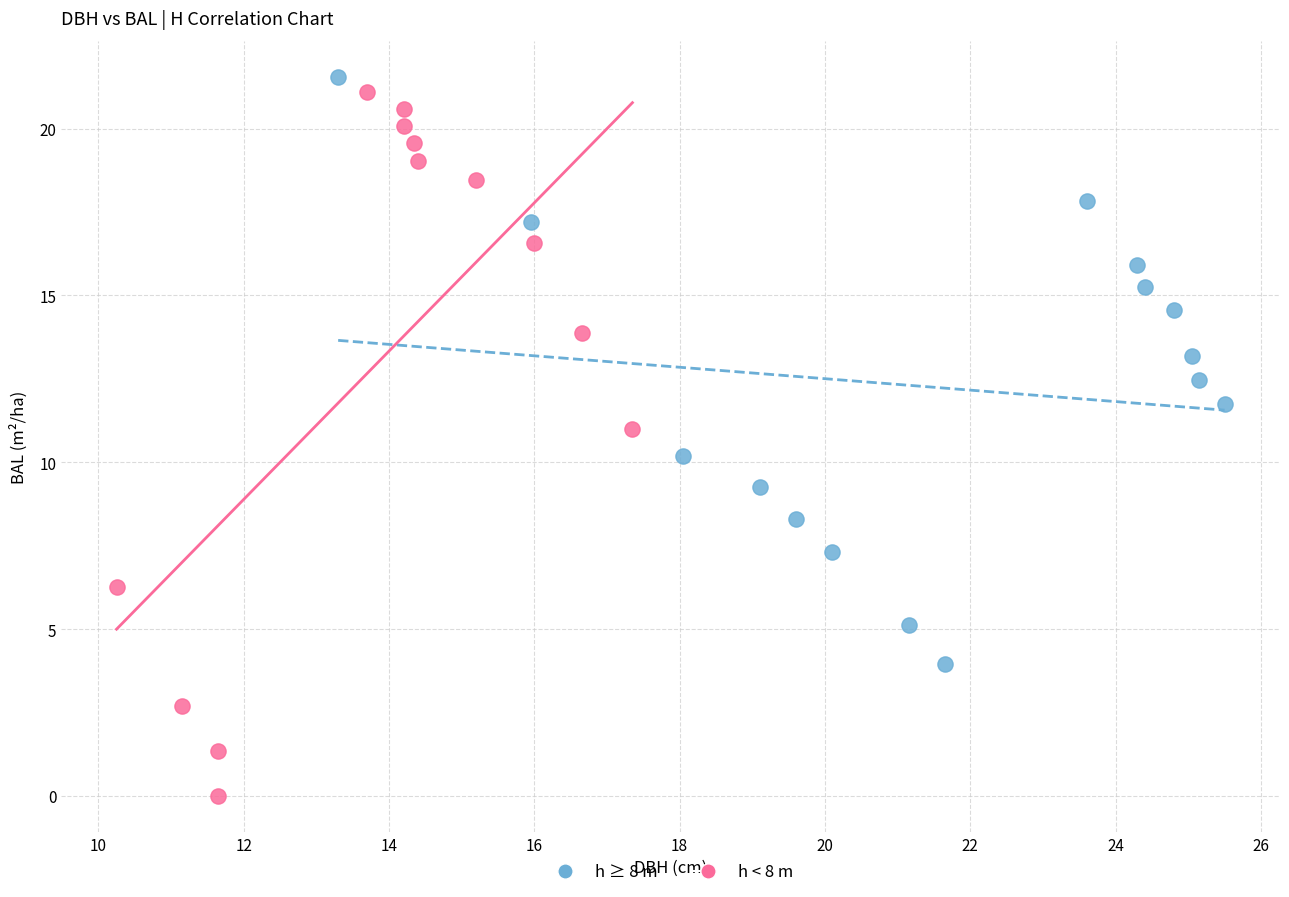

Which series reaches the minimum Y coordinate?

h < 8 m